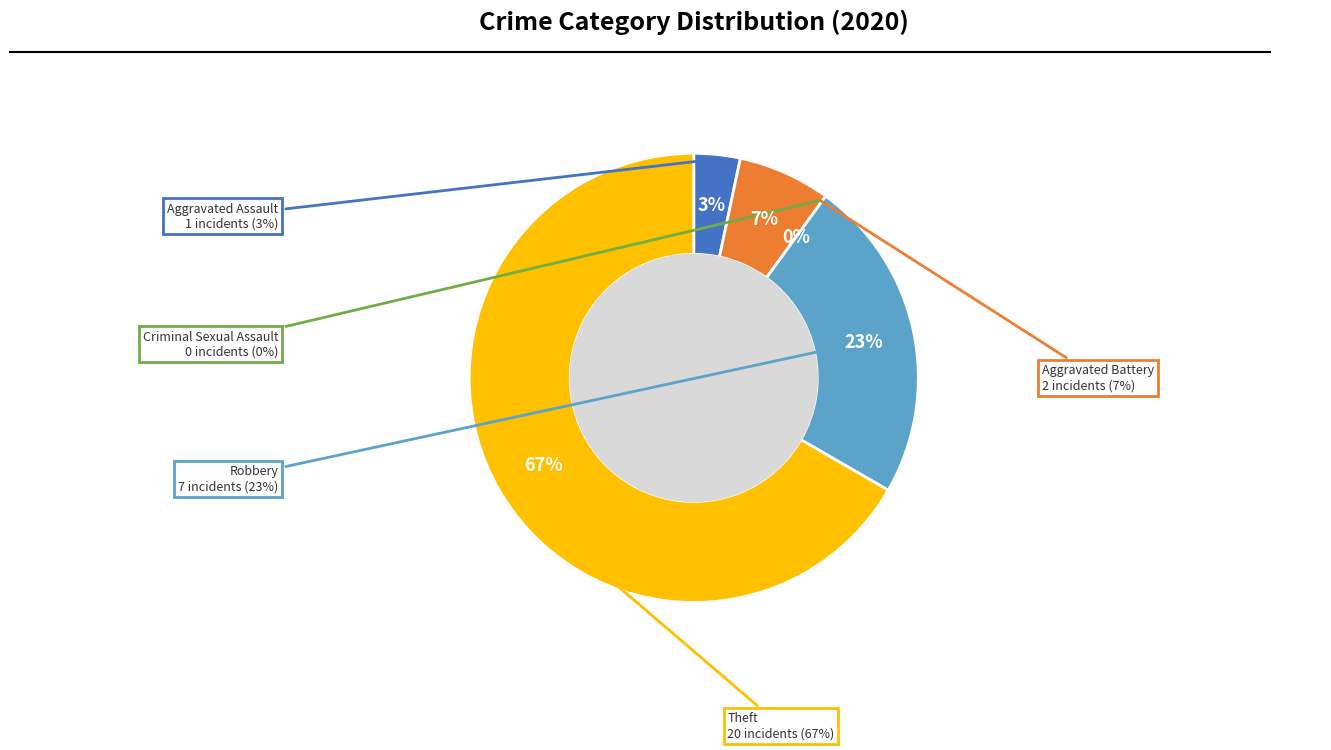

What portion of the pie excludes Robbery?

76.7%